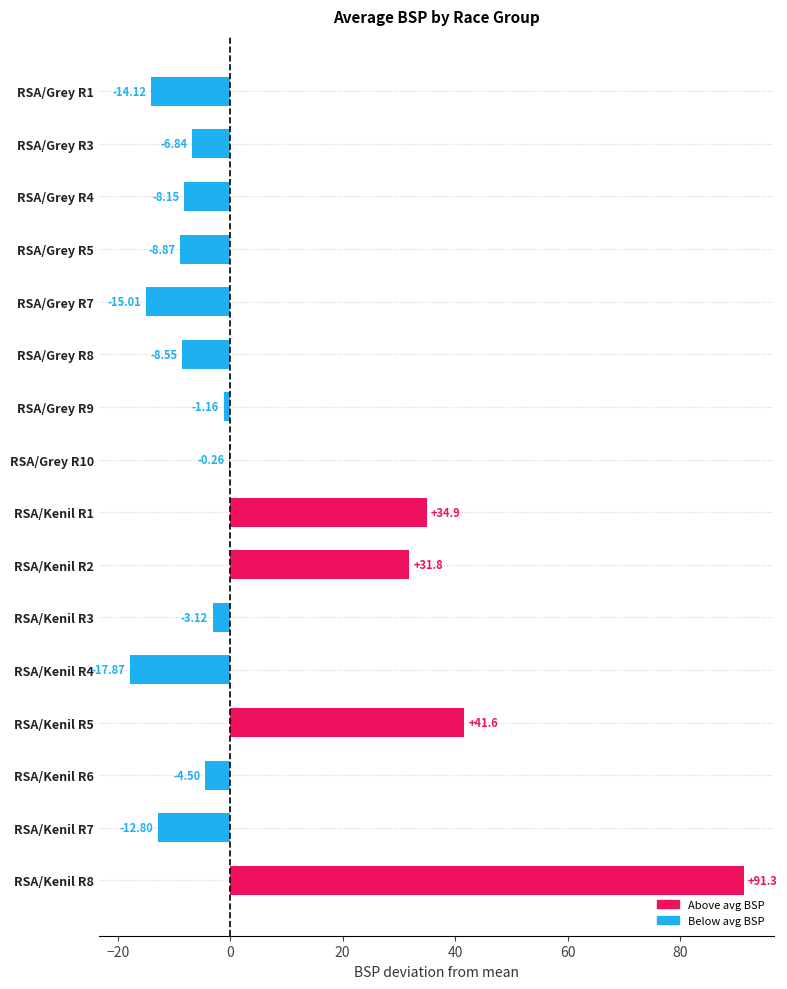

What is the sum of the values at RSA/Grey R10 and RSA/Kenil R3?

-3.4